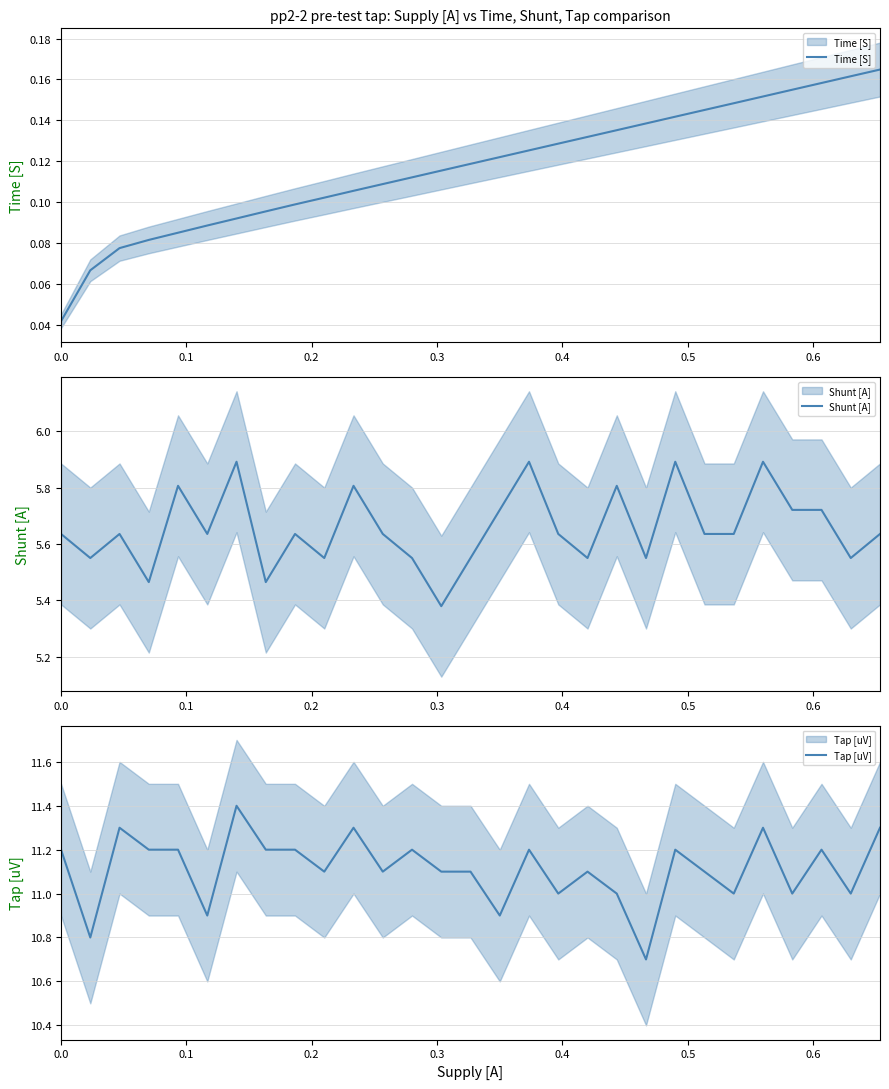

Rank the series by their average value, from highest to lowest.

Tap [uV], Shunt [A], Time [S]